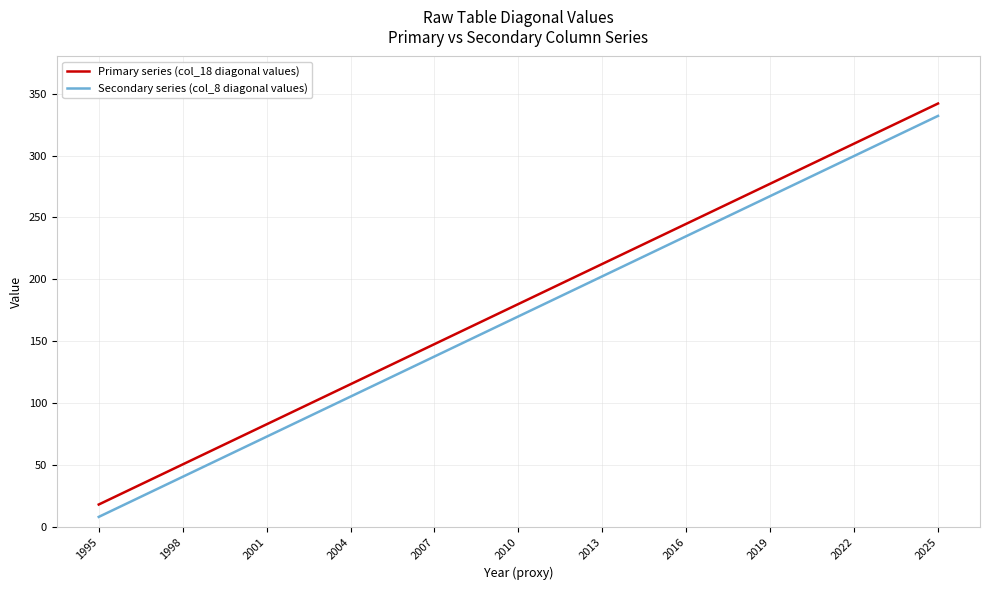

True or false: Secondary series (col_8 diagonal values) and Primary series (col_18 diagonal values) intersect in this chart.

False